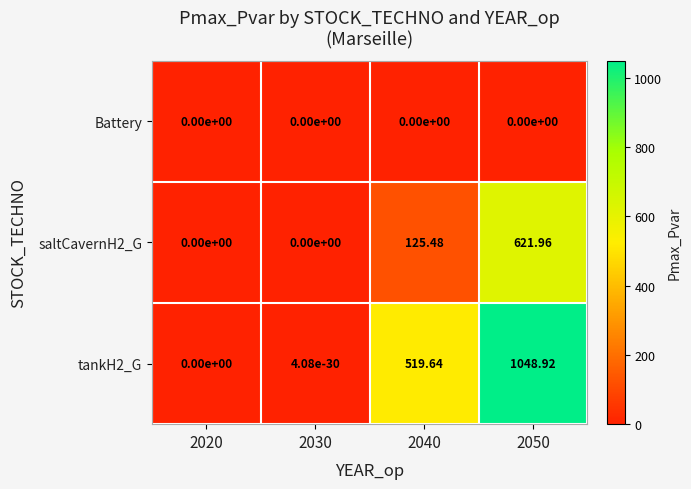

Is the value of tankH2_G at 2050 greater than the value of Battery at 2030?

Yes